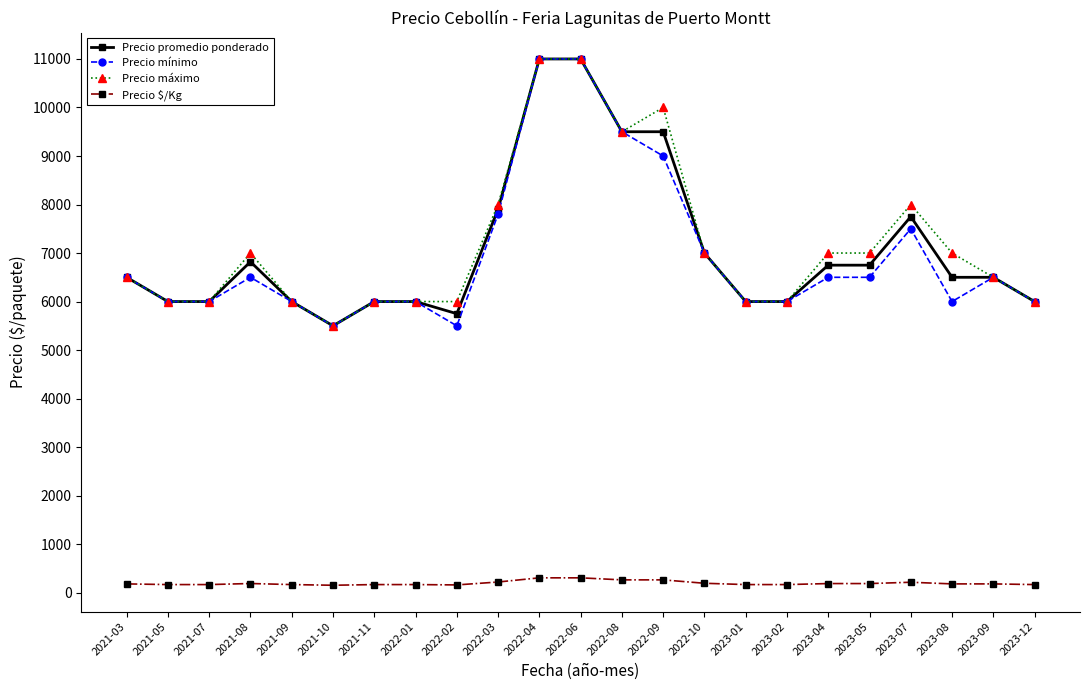

What is the label of the 11th point from the left?

2022-04